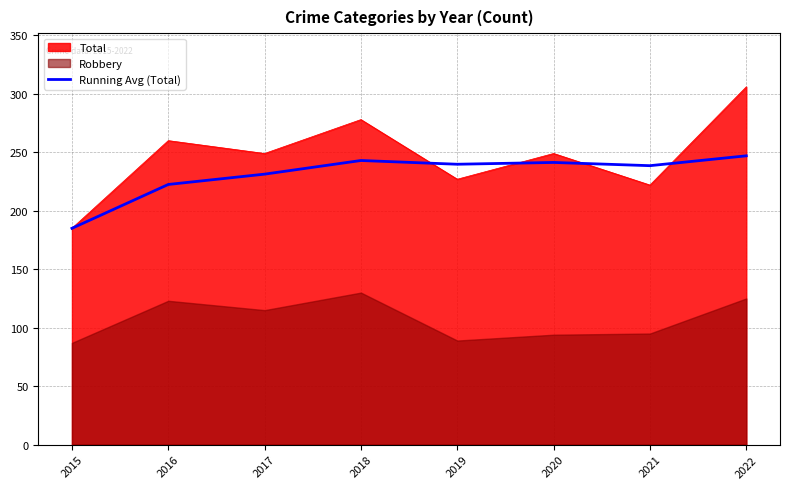

What is the value of the 1st point from the left?

185.0